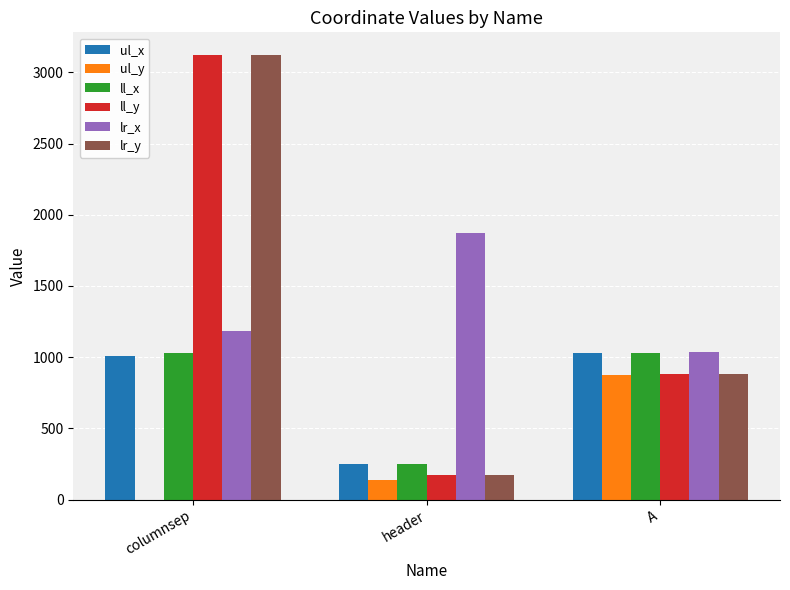

The lr_x series shows 329 at A. True or false?

False